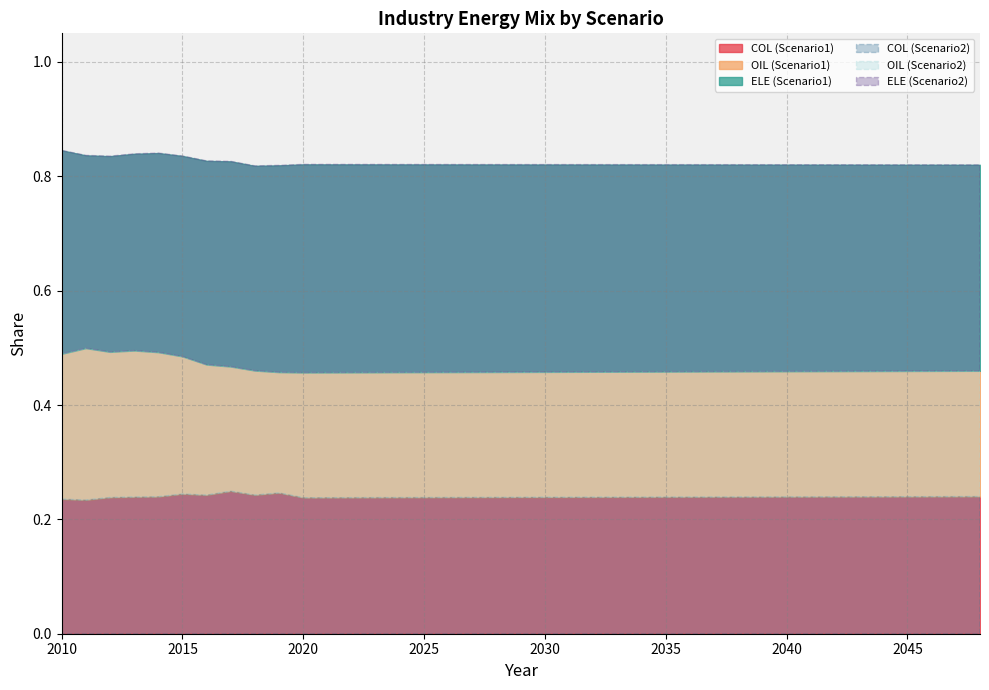

Rank the series by their maximum value, from highest to lowest.

ELE (Scenario1), ELE (Scenario2), OIL (Scenario1), OIL (Scenario2), COL (Scenario1), COL (Scenario2)